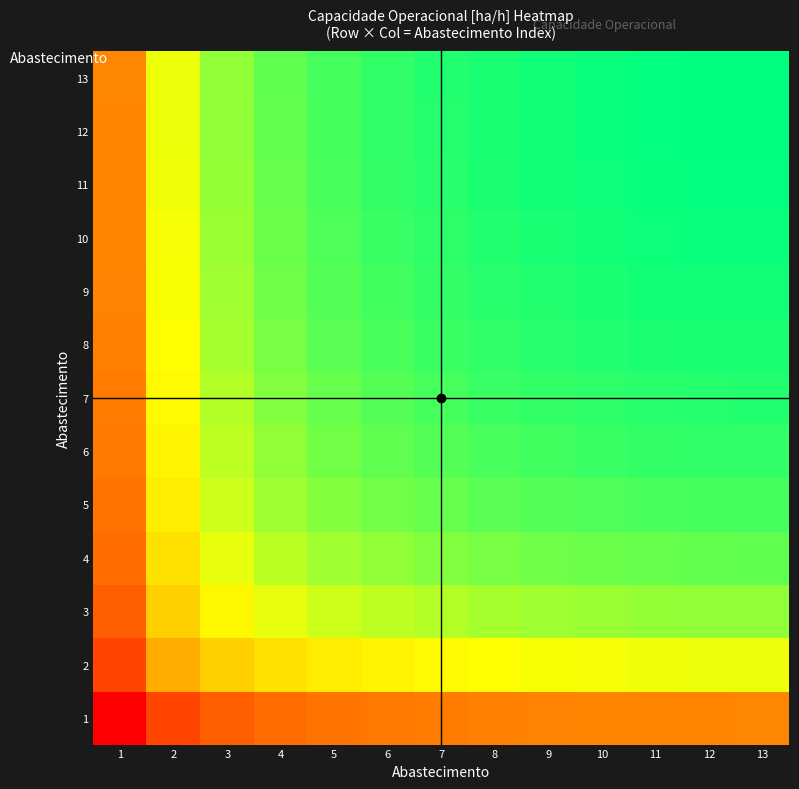

List the series in order of their peak value, highest first.

13, 12, 11, 10, 9, 8, 7, 6, 5, 4, 3, 2, 1